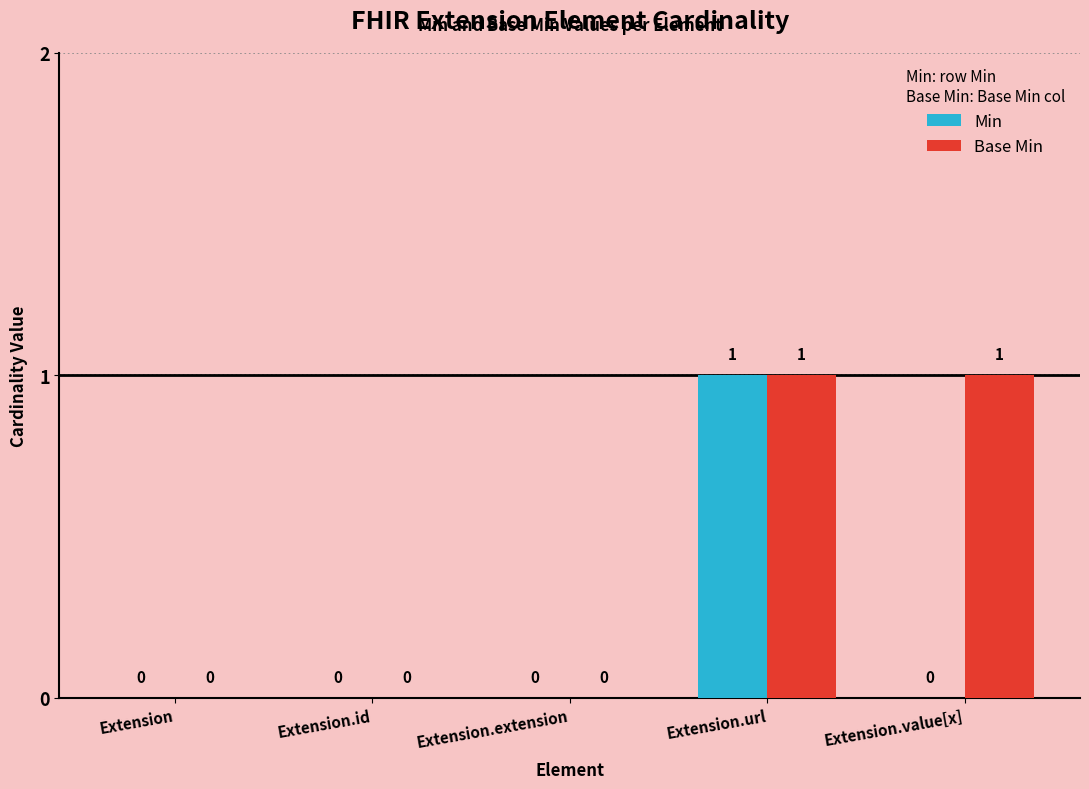

Which series has the largest total across all categories?

Base Min